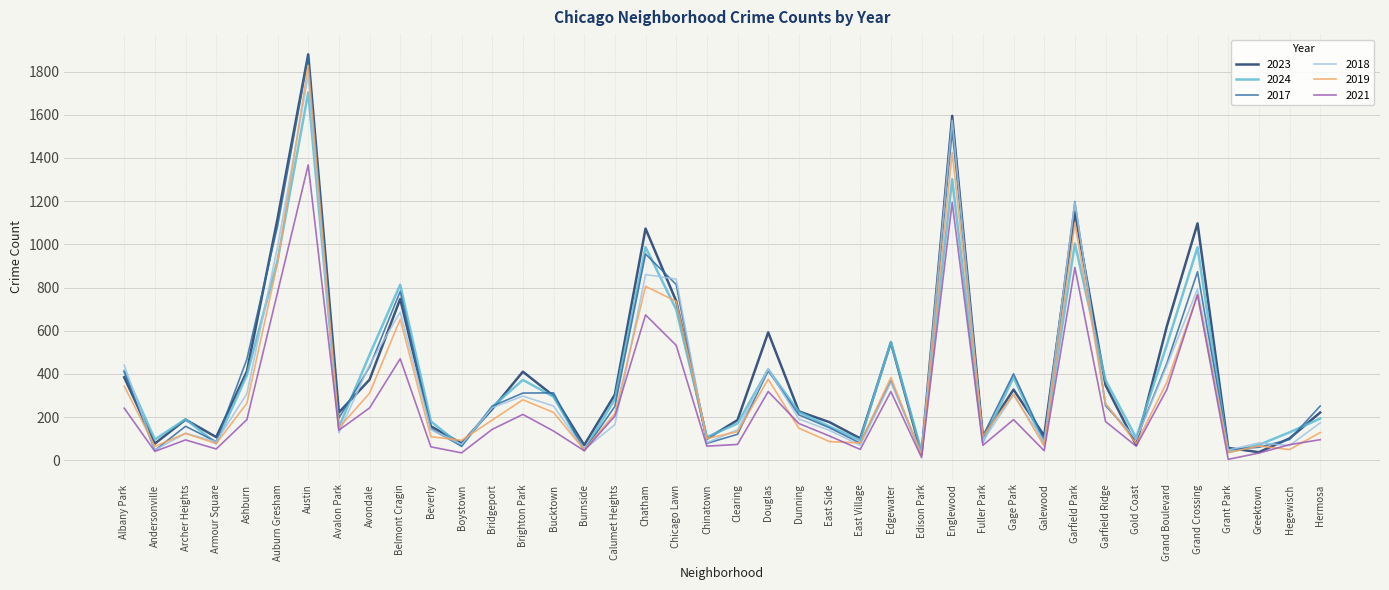

Which category has the highest value across all series?

Austin